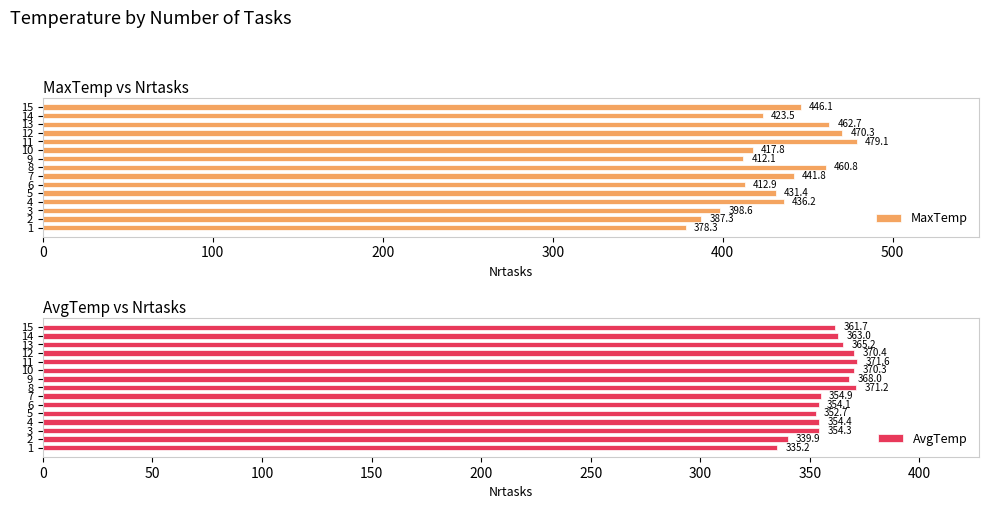

What is the value of the MaxTemp bar at the 2nd from the left?

387.3